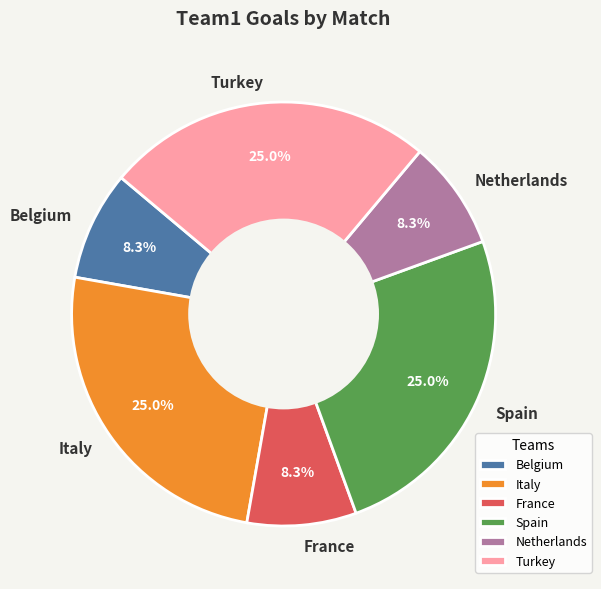

Is France the majority of the pie?

No